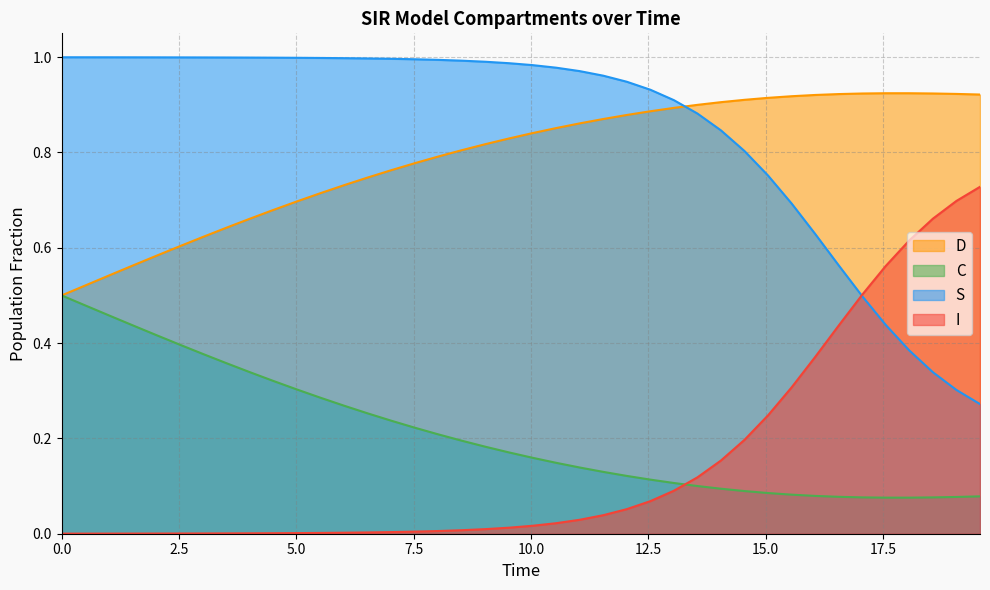

Rank the series by their maximum value, from lowest to highest.

C, I, D, S